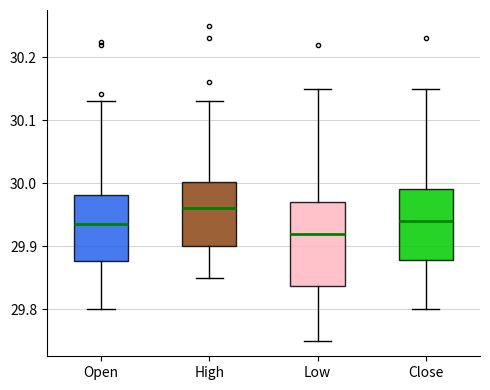

Which box has the lowest median line?

Low